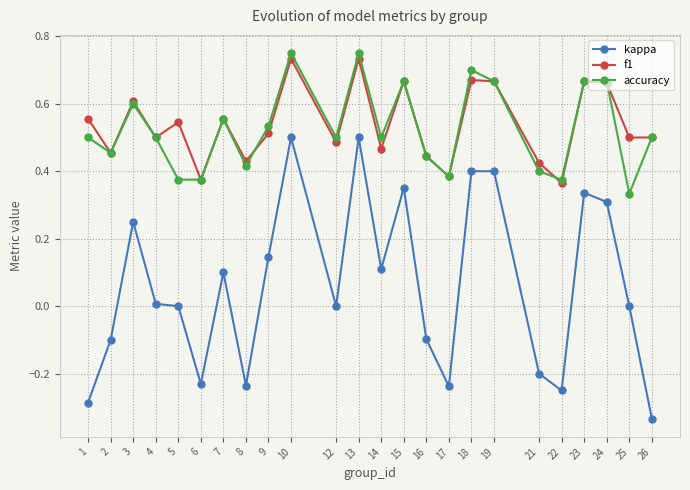

The kappa series shows 0.6 at 18. True or false?

False